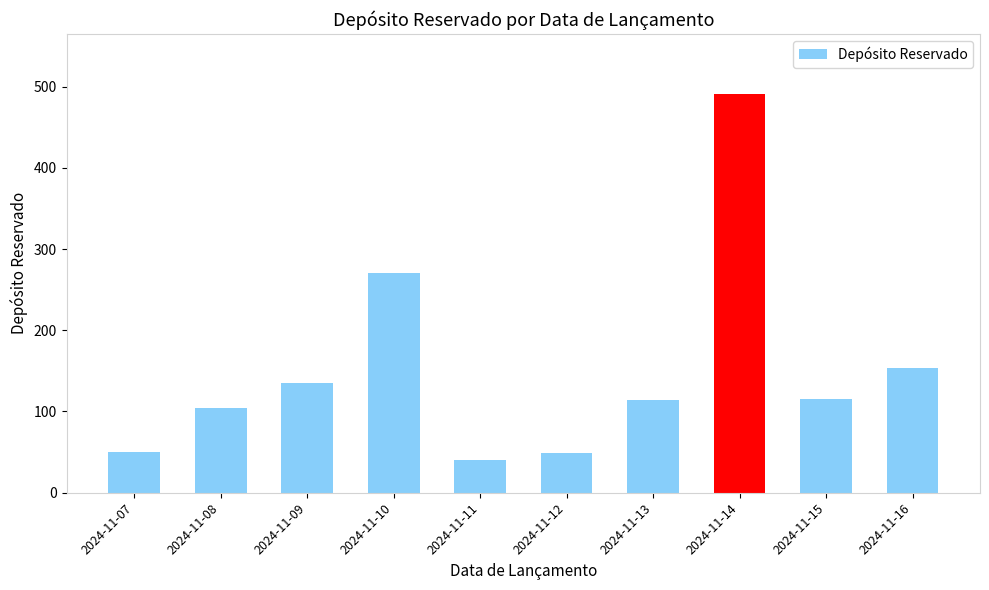

The chart shows a value of 491 at 2024-11-14. True or false?

True